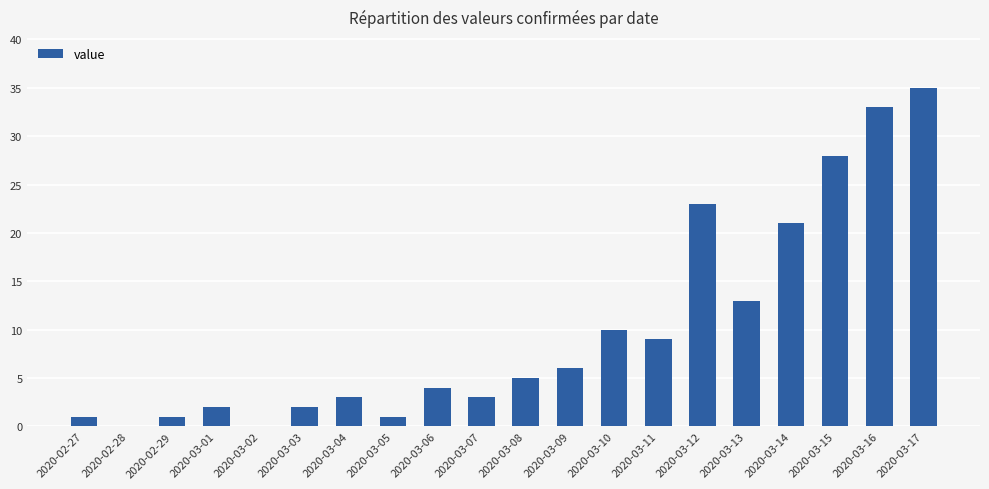

What is the sum of the values at 2020-03-05 and 2020-03-01?

3